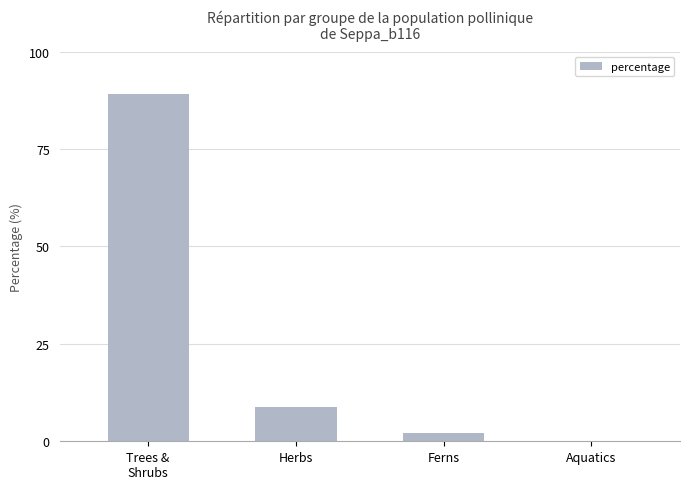

Reading left to right, extract all data points from this chart.

89.1	8.9	2.0	0.2